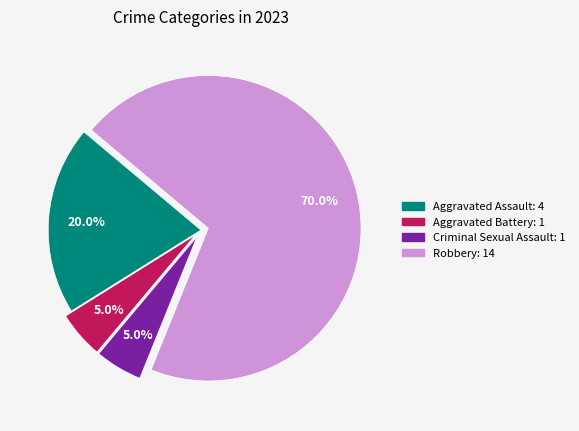

Which slice is the largest?

Robbery